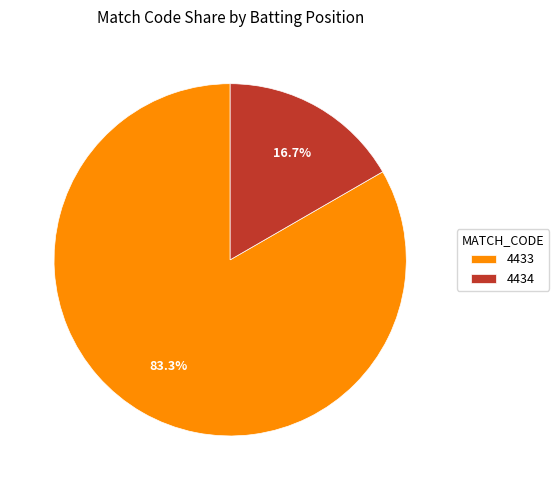

How many segments does this pie chart have?

2